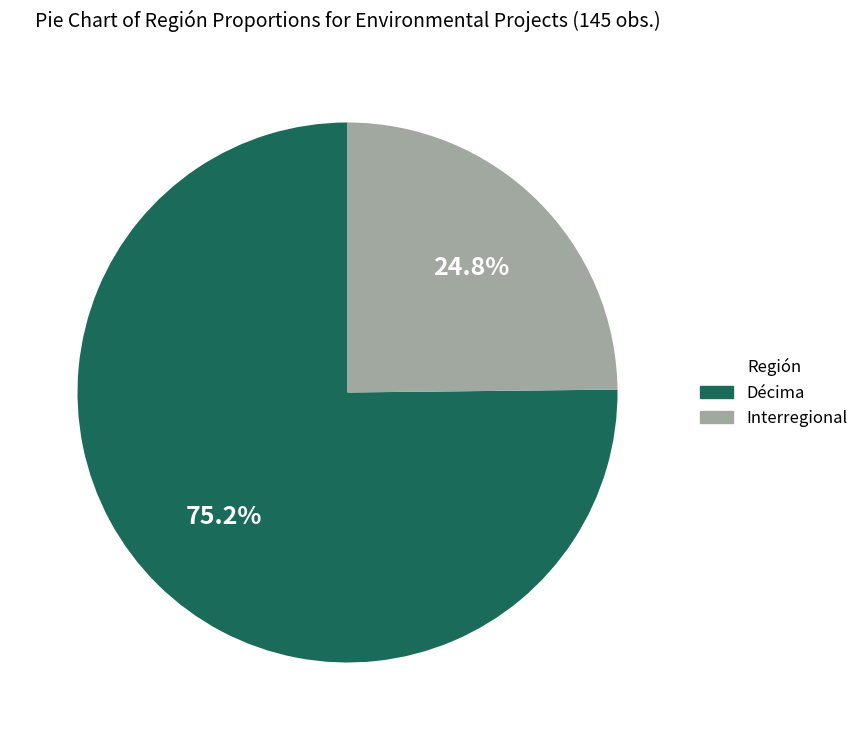

Does Interregional account for over 50% of the chart?

No